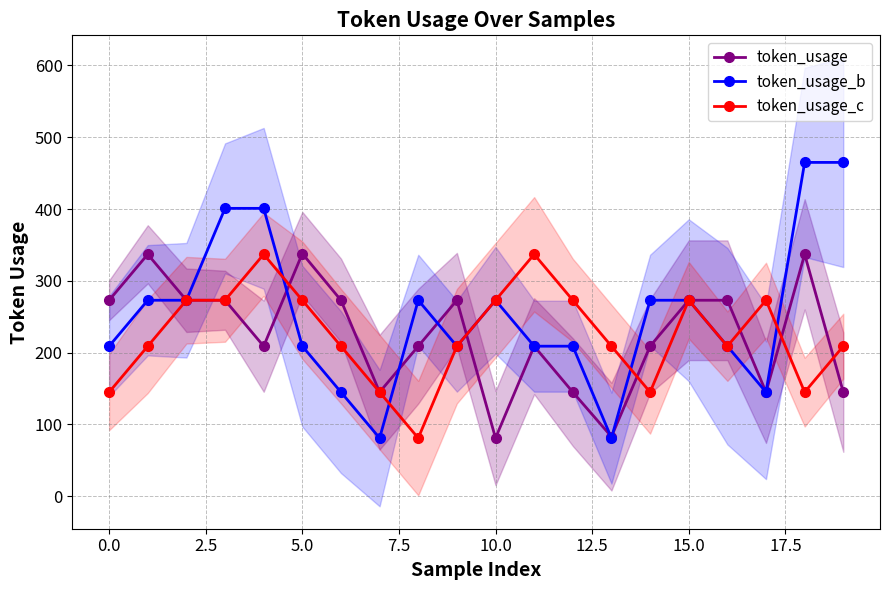

Which series has the largest total across all categories?

token_usage_b